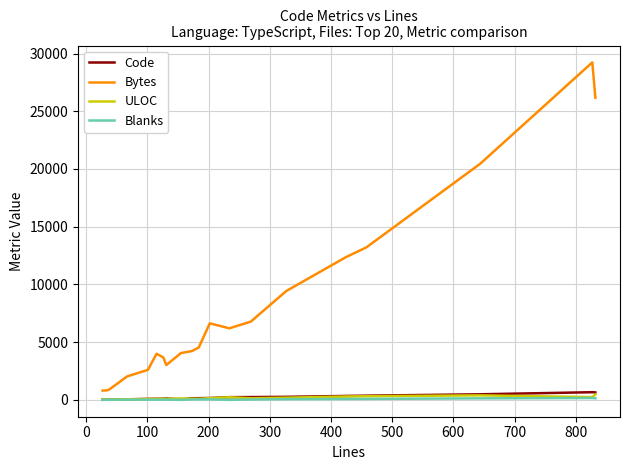

True or false: Code and Bytes intersect in this chart.

False